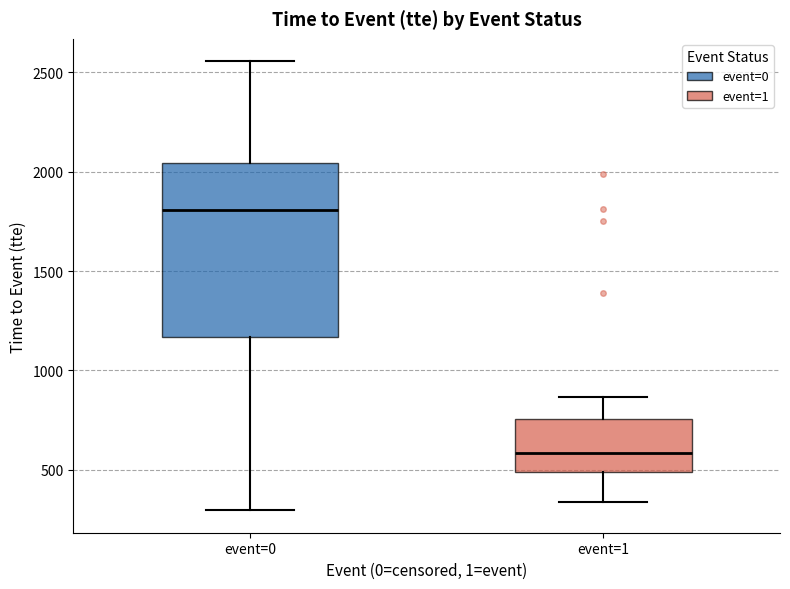

Which box's median line is the lowest?

event=1